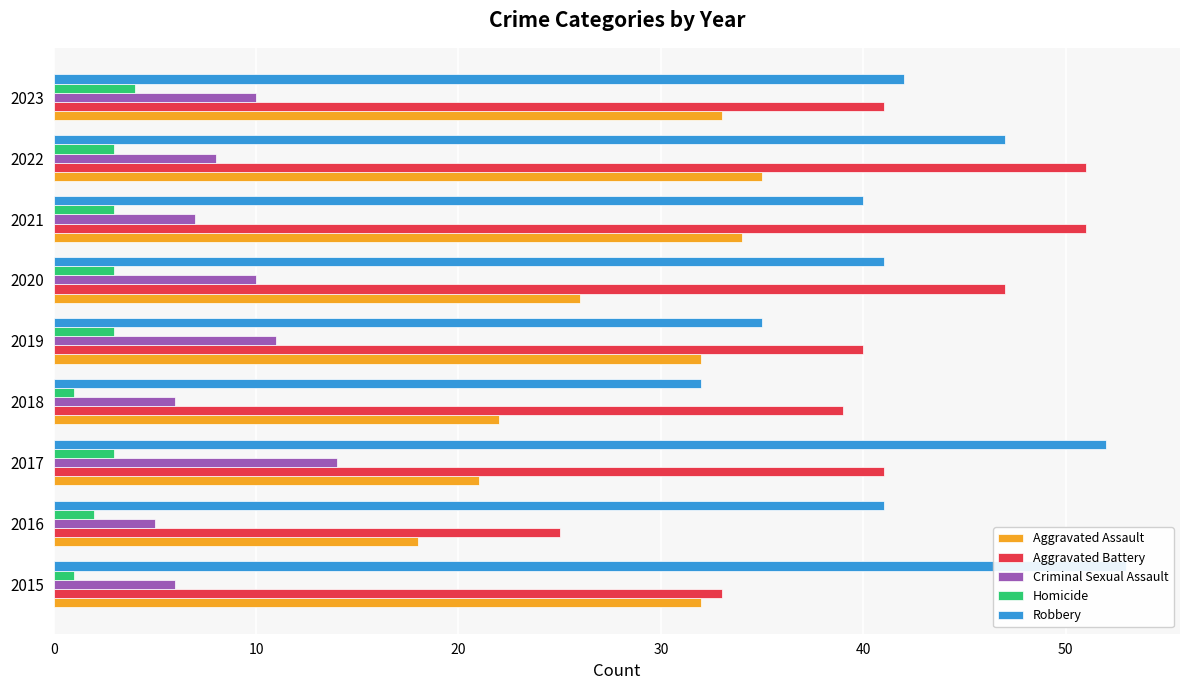

Does the chart contain stacked bars?

No